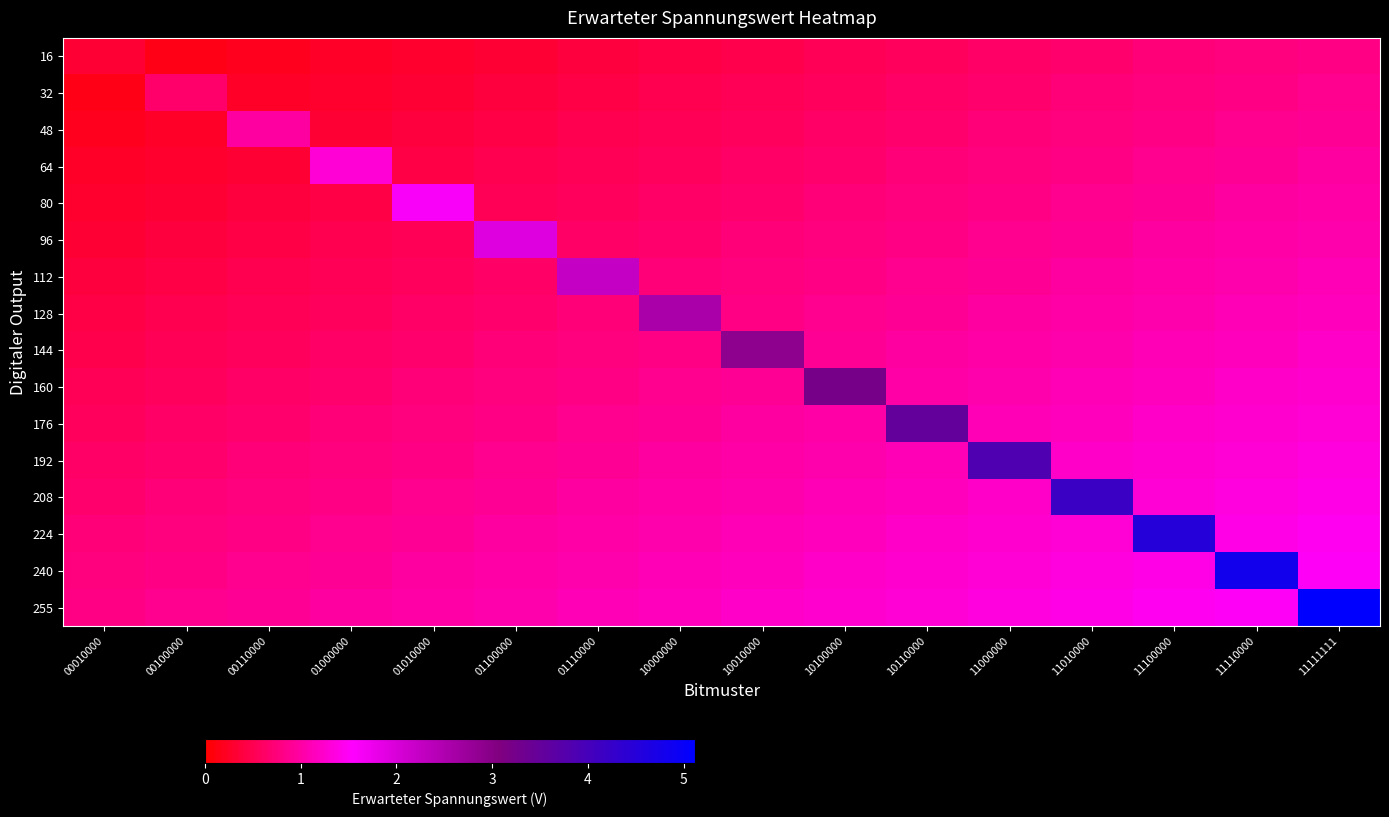

What is the total value across all series at 10010000?

15.5